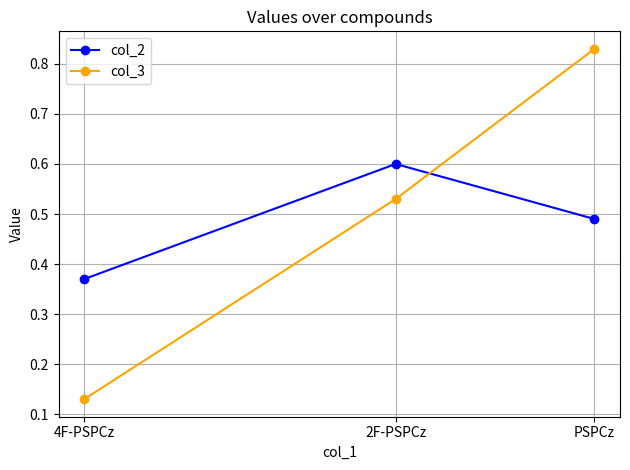

Which category has the highest value across all series?

PSPCz